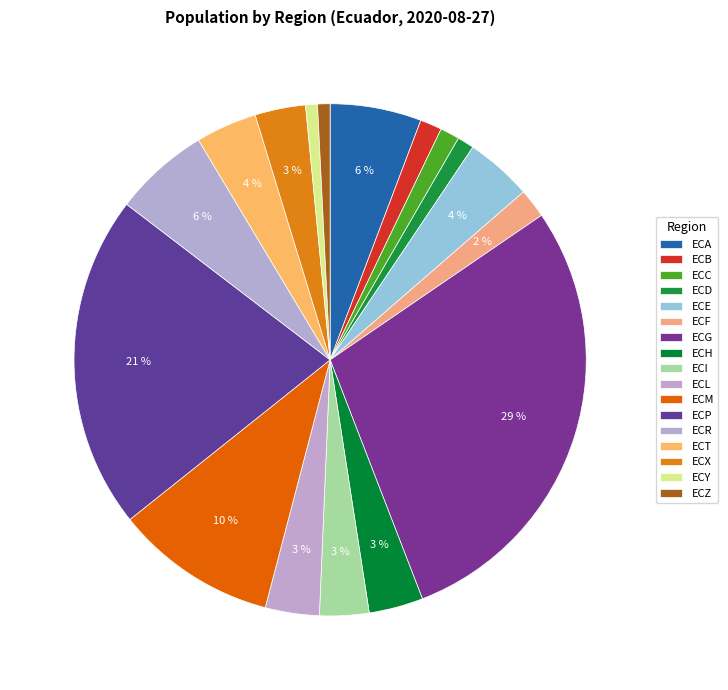

Do ECX and ECH together represent more than half of the pie?

No